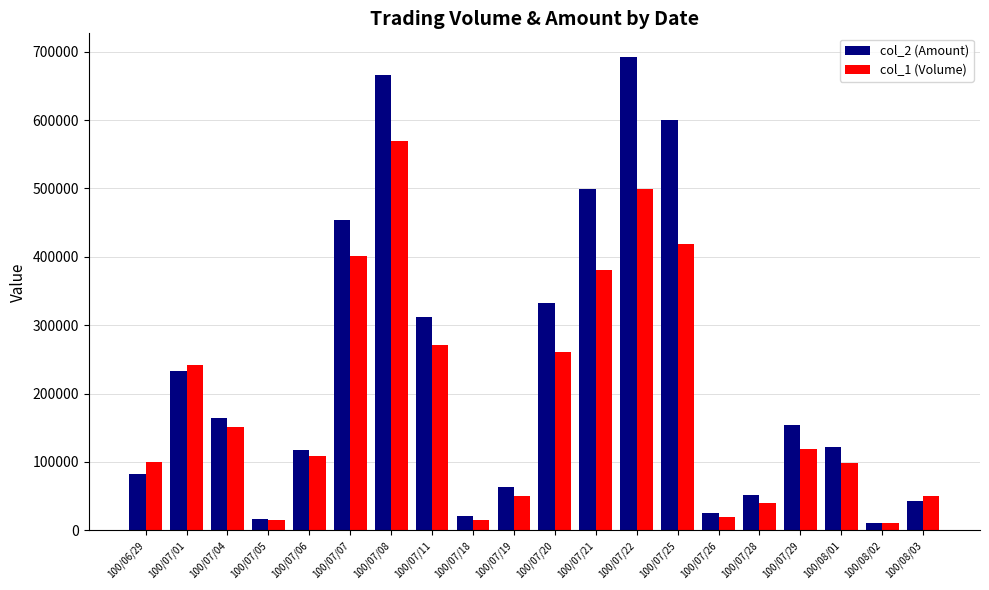

At which category is the sum across all series the highest?

100/07/08